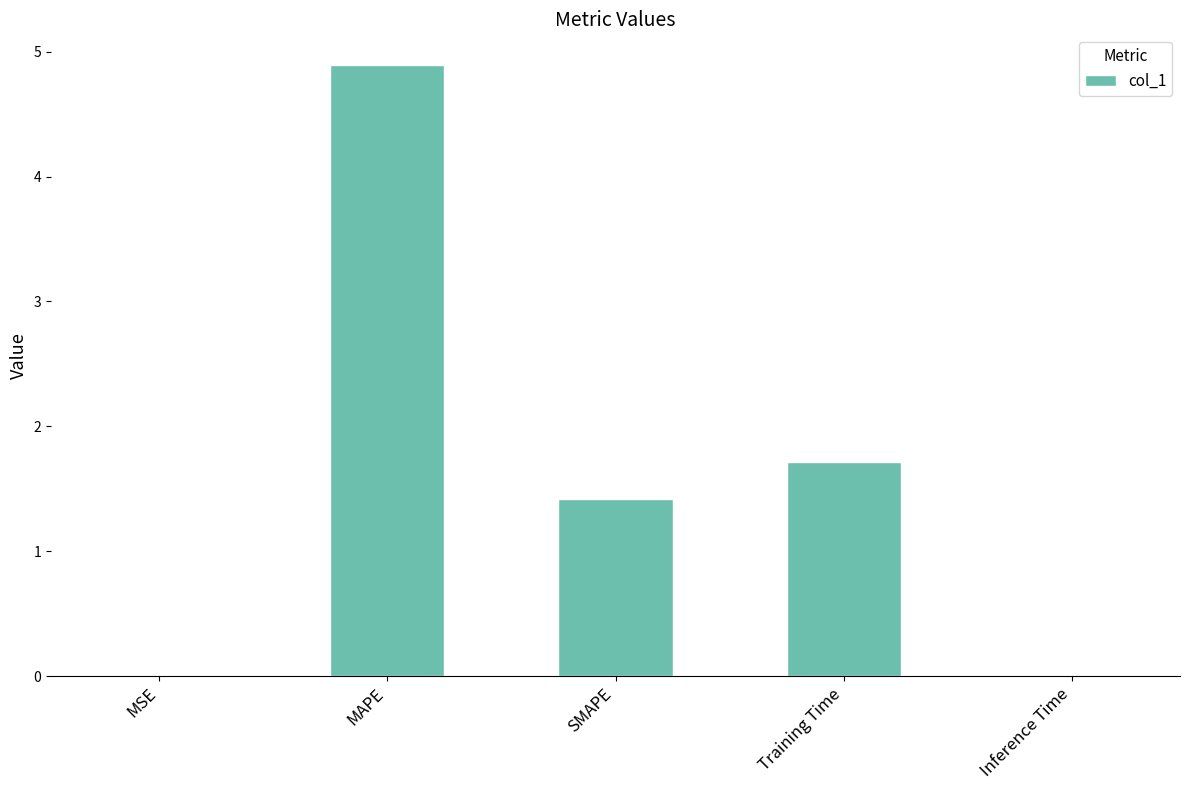

The value at SMAPE is 1.4. True or false?

True